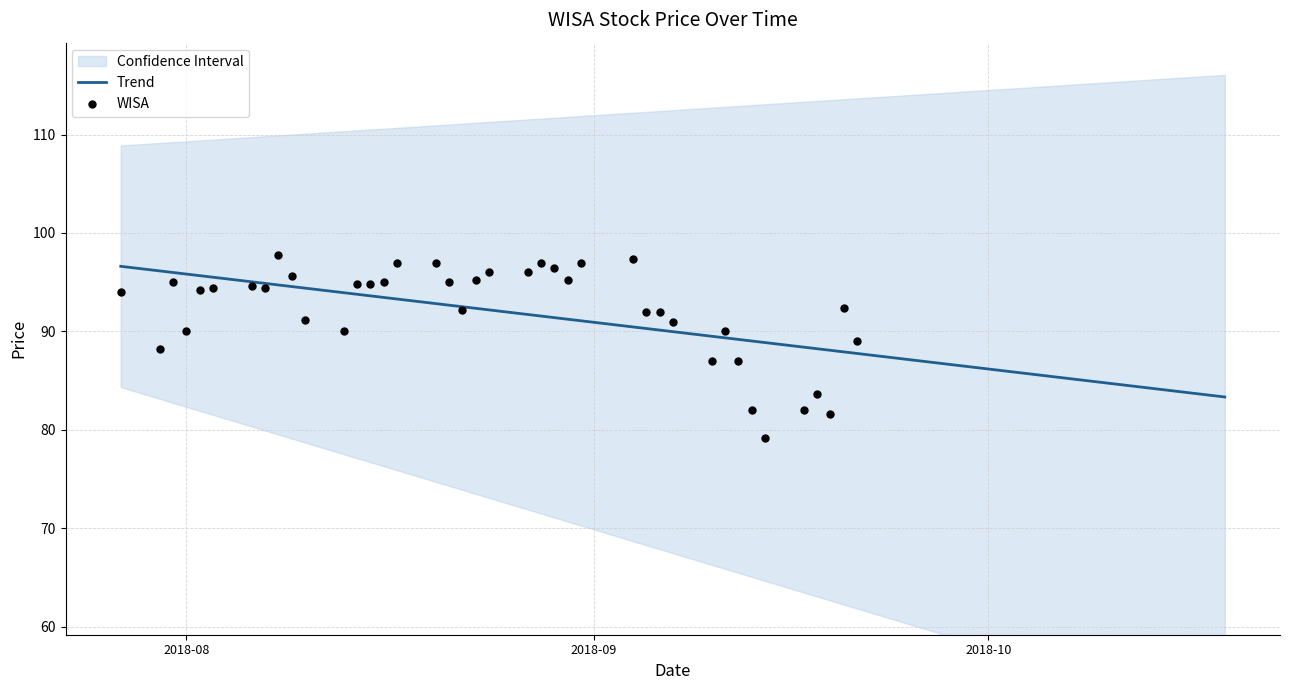

What is the highest value of the Trend series?

96.6